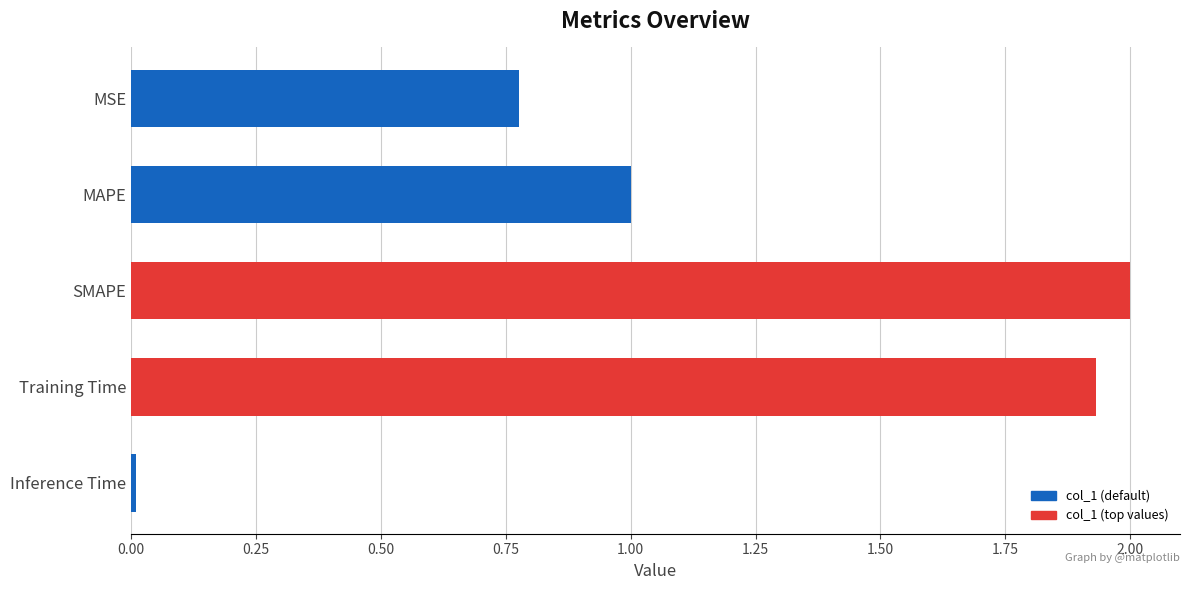

True or false: the data shows 1.5 at MAPE.

False